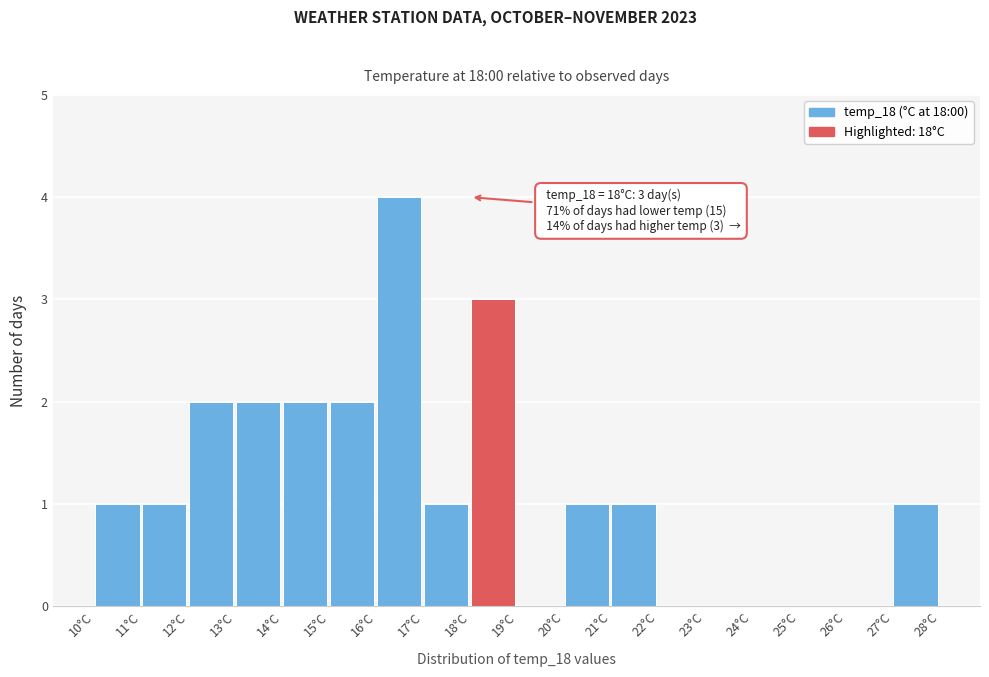

Over which range of the x-axis is the bar tallest?

16 to 17